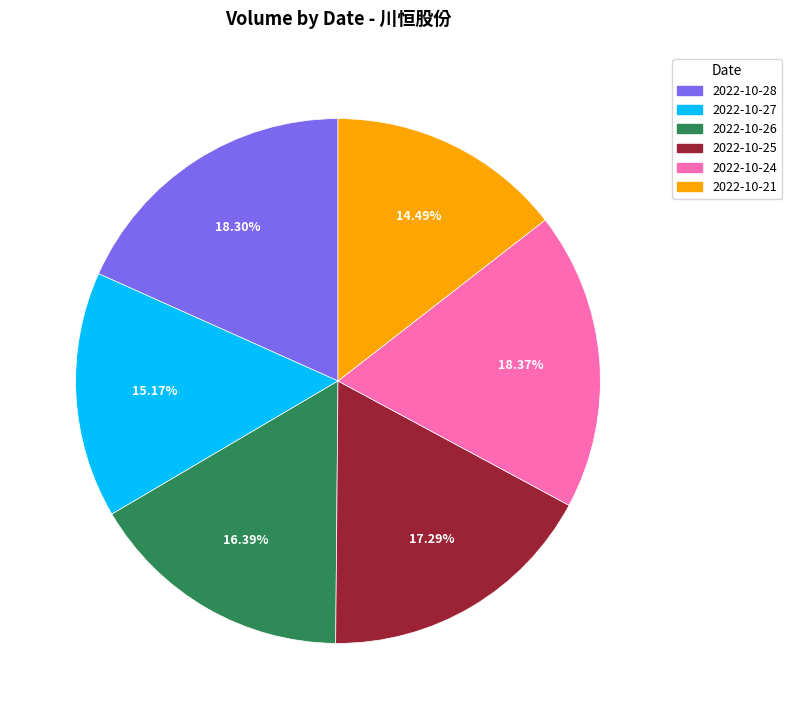

What is the smallest slice in the pie chart?

2022-10-21